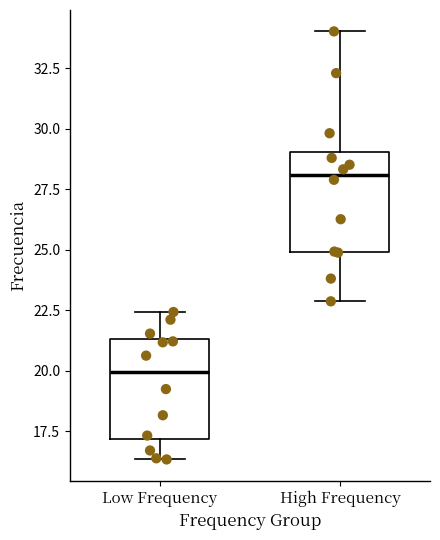

Where is the upper edge of the box for Low Frequency on the y-axis? The values are not printed on the chart, so give them approximately, as read against the axis.

21.5